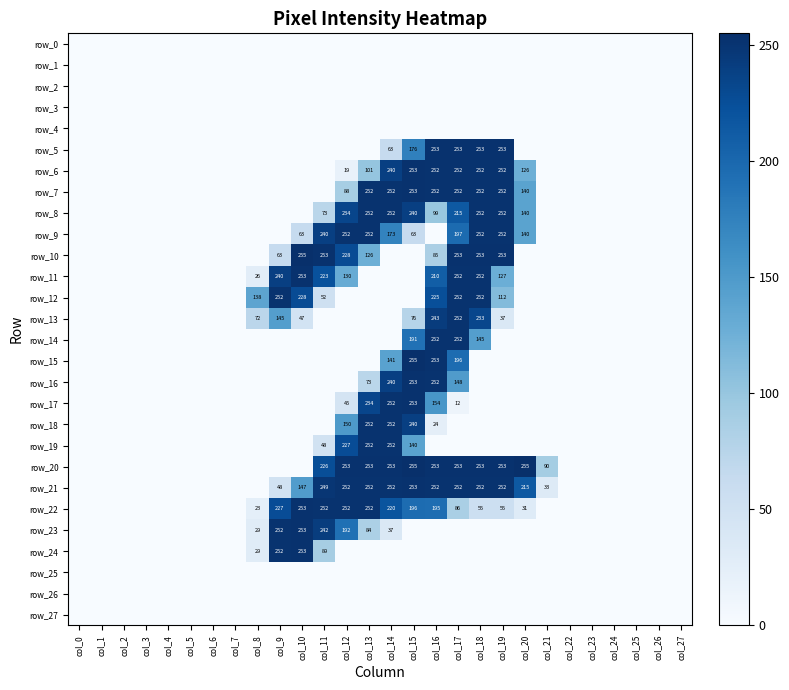

Reading left to right, what are all the values shown in this chart?

row_0: col_0=0	col_1=0	col_2=0	col_3=0	col_4=0	col_5=0	col_6=0	col_7=0	col_8=0	col_9=0	col_10=0	col_11=0	col_12=0	col_13=0	col_14=0	col_15=0	col_16=0	col_17=0	col_18=0	col_19=0	col_20=0	col_21=0	col_22=0	col_23=0	col_24=0	col_25=0	col_26=0	col_27=0
row_1: col_0=0	col_1=0	col_2=0	col_3=0	col_4=0	col_5=0	col_6=0	col_7=0	col_8=0	col_9=0	col_10=0	col_11=0	col_12=0	col_13=0	col_14=0	col_15=0	col_16=0	col_17=0	col_18=0	col_19=0	col_20=0	col_21=0	col_22=0	col_23=0	col_24=0	col_25=0	col_26=0	col_27=0
row_2: col_0=0	col_1=0	col_2=0	col_3=0	col_4=0	col_5=0	col_6=0	col_7=0	col_8=0	col_9=0	col_10=0	col_11=0	col_12=0	col_13=0	col_14=0	col_15=0	col_16=0	col_17=0	col_18=0	col_19=0	col_20=0	col_21=0	col_22=0	col_23=0	col_24=0	col_25=0	col_26=0	col_27=0
row_3: col_0=0	col_1=0	col_2=0	col_3=0	col_4=0	col_5=0	col_6=0	col_7=0	col_8=0	col_9=0	col_10=0	col_11=0	col_12=0	col_13=0	col_14=0	col_15=0	col_16=0	col_17=0	col_18=0	col_19=0	col_20=0	col_21=0	col_22=0	col_23=0	col_24=0	col_25=0	col_26=0	col_27=0
row_4: col_0=0	col_1=0	col_2=0	col_3=0	col_4=0	col_5=0	col_6=0	col_7=0	col_8=0	col_9=0	col_10=0	col_11=0	col_12=0	col_13=0	col_14=0	col_15=0	col_16=0	col_17=0	col_18=0	col_19=0	col_20=0	col_21=0	col_22=0	col_23=0	col_24=0	col_25=0	col_26=0	col_27=0
row_5: col_0=0	col_1=0	col_2=0	col_3=0	col_4=0	col_5=0	col_6=0	col_7=0	col_8=0	col_9=0	col_10=0	col_11=0	col_12=0	col_13=0	col_14=63	col_15=176	col_16=253	col_17=253	col_18=253	col_19=253	col_20=0	col_21=0	col_22=0	col_23=0	col_24=0	col_25=0	col_26=0	col_27=0
row_6: col_0=0	col_1=0	col_2=0	col_3=0	col_4=0	col_5=0	col_6=0	col_7=0	col_8=0	col_9=0	col_10=0	col_11=0	col_12=19	col_13=101	col_14=240	col_15=253	col_16=252	col_17=252	col_18=252	col_19=252	col_20=126	col_21=0	col_22=0	col_23=0	col_24=0	col_25=0	col_26=0	col_27=0
row_7: col_0=0	col_1=0	col_2=0	col_3=0	col_4=0	col_5=0	col_6=0	col_7=0	col_8=0	col_9=0	col_10=0	col_11=0	col_12=88	col_13=252	col_14=252	col_15=253	col_16=252	col_17=252	col_18=252	col_19=252	col_20=140	col_21=0	col_22=0	col_23=0	col_24=0	col_25=0	col_26=0	col_27=0
row_8: col_0=0	col_1=0	col_2=0	col_3=0	col_4=0	col_5=0	col_6=0	col_7=0	col_8=0	col_9=0	col_10=0	col_11=73	col_12=234	col_13=252	col_14=252	col_15=240	col_16=99	col_17=215	col_18=252	col_19=252	col_20=140	col_21=0	col_22=0	col_23=0	col_24=0	col_25=0	col_26=0	col_27=0
row_9: col_0=0	col_1=0	col_2=0	col_3=0	col_4=0	col_5=0	col_6=0	col_7=0	col_8=0	col_9=0	col_10=63	col_11=240	col_12=252	col_13=252	col_14=173	col_15=63	col_16=0	col_17=197	col_18=252	col_19=252	col_20=140	col_21=0	col_22=0	col_23=0	col_24=0	col_25=0	col_26=0	col_27=0
row_10: col_0=0	col_1=0	col_2=0	col_3=0	col_4=0	col_5=0	col_6=0	col_7=0	col_8=0	col_9=63	col_10=255	col_11=253	col_12=228	col_13=126	col_14=0	col_15=0	col_16=85	col_17=253	col_18=253	col_19=253	col_20=0	col_21=0	col_22=0	col_23=0	col_24=0	col_25=0	col_26=0	col_27=0
row_11: col_0=0	col_1=0	col_2=0	col_3=0	col_4=0	col_5=0	col_6=0	col_7=0	col_8=26	col_9=240	col_10=253	col_11=223	col_12=130	col_13=0	col_14=0	col_15=0	col_16=210	col_17=252	col_18=252	col_19=127	col_20=0	col_21=0	col_22=0	col_23=0	col_24=0	col_25=0	col_26=0	col_27=0
row_12: col_0=0	col_1=0	col_2=0	col_3=0	col_4=0	col_5=0	col_6=0	col_7=0	col_8=138	col_9=252	col_10=228	col_11=52	col_12=0	col_13=0	col_14=0	col_15=0	col_16=225	col_17=252	col_18=252	col_19=112	col_20=0	col_21=0	col_22=0	col_23=0	col_24=0	col_25=0	col_26=0	col_27=0
row_13: col_0=0	col_1=0	col_2=0	col_3=0	col_4=0	col_5=0	col_6=0	col_7=0	col_8=72	col_9=145	col_10=47	col_11=0	col_12=0	col_13=0	col_14=0	col_15=76	col_16=243	col_17=252	col_18=233	col_19=37	col_20=0	col_21=0	col_22=0	col_23=0	col_24=0	col_25=0	col_26=0	col_27=0
row_14: col_0=0	col_1=0	col_2=0	col_3=0	col_4=0	col_5=0	col_6=0	col_7=0	col_8=0	col_9=0	col_10=0	col_11=0	col_12=0	col_13=0	col_14=0	col_15=191	col_16=252	col_17=252	col_18=145	col_19=0	col_20=0	col_21=0	col_22=0	col_23=0	col_24=0	col_25=0	col_26=0	col_27=0
row_15: col_0=0	col_1=0	col_2=0	col_3=0	col_4=0	col_5=0	col_6=0	col_7=0	col_8=0	col_9=0	col_10=0	col_11=0	col_12=0	col_13=0	col_14=141	col_15=255	col_16=253	col_17=196	col_18=0	col_19=0	col_20=0	col_21=0	col_22=0	col_23=0	col_24=0	col_25=0	col_26=0	col_27=0
row_16: col_0=0	col_1=0	col_2=0	col_3=0	col_4=0	col_5=0	col_6=0	col_7=0	col_8=0	col_9=0	col_10=0	col_11=0	col_12=0	col_13=73	col_14=240	col_15=253	col_16=252	col_17=148	col_18=0	col_19=0	col_20=0	col_21=0	col_22=0	col_23=0	col_24=0	col_25=0	col_26=0	col_27=0
row_17: col_0=0	col_1=0	col_2=0	col_3=0	col_4=0	col_5=0	col_6=0	col_7=0	col_8=0	col_9=0	col_10=0	col_11=0	col_12=45	col_13=234	col_14=252	col_15=253	col_16=154	col_17=12	col_18=0	col_19=0	col_20=0	col_21=0	col_22=0	col_23=0	col_24=0	col_25=0	col_26=0	col_27=0
row_18: col_0=0	col_1=0	col_2=0	col_3=0	col_4=0	col_5=0	col_6=0	col_7=0	col_8=0	col_9=0	col_10=0	col_11=0	col_12=150	col_13=252	col_14=252	col_15=240	col_16=24	col_17=0	col_18=0	col_19=0	col_20=0	col_21=0	col_22=0	col_23=0	col_24=0	col_25=0	col_26=0	col_27=0
row_19: col_0=0	col_1=0	col_2=0	col_3=0	col_4=0	col_5=0	col_6=0	col_7=0	col_8=0	col_9=0	col_10=0	col_11=48	col_12=227	col_13=252	col_14=252	col_15=140	col_16=0	col_17=0	col_18=0	col_19=0	col_20=0	col_21=0	col_22=0	col_23=0	col_24=0	col_25=0	col_26=0	col_27=0
row_20: col_0=0	col_1=0	col_2=0	col_3=0	col_4=0	col_5=0	col_6=0	col_7=0	col_8=0	col_9=0	col_10=0	col_11=226	col_12=253	col_13=253	col_14=253	col_15=255	col_16=253	col_17=253	col_18=253	col_19=253	col_20=255	col_21=90	col_22=0	col_23=0	col_24=0	col_25=0	col_26=0	col_27=0
row_21: col_0=0	col_1=0	col_2=0	col_3=0	col_4=0	col_5=0	col_6=0	col_7=0	col_8=0	col_9=48	col_10=147	col_11=249	col_12=252	col_13=252	col_14=252	col_15=253	col_16=252	col_17=252	col_18=252	col_19=252	col_20=215	col_21=33	col_22=0	col_23=0	col_24=0	col_25=0	col_26=0	col_27=0
row_22: col_0=0	col_1=0	col_2=0	col_3=0	col_4=0	col_5=0	col_6=0	col_7=0	col_8=23	col_9=227	col_10=253	col_11=252	col_12=252	col_13=252	col_14=220	col_15=196	col_16=195	col_17=86	col_18=55	col_19=55	col_20=31	col_21=0	col_22=0	col_23=0	col_24=0	col_25=0	col_26=0	col_27=0
row_23: col_0=0	col_1=0	col_2=0	col_3=0	col_4=0	col_5=0	col_6=0	col_7=0	col_8=29	col_9=252	col_10=253	col_11=242	col_12=192	col_13=84	col_14=37	col_15=0	col_16=0	col_17=0	col_18=0	col_19=0	col_20=0	col_21=0	col_22=0	col_23=0	col_24=0	col_25=0	col_26=0	col_27=0
row_24: col_0=0	col_1=0	col_2=0	col_3=0	col_4=0	col_5=0	col_6=0	col_7=0	col_8=29	col_9=252	col_10=253	col_11=89	col_12=0	col_13=0	col_14=0	col_15=0	col_16=0	col_17=0	col_18=0	col_19=0	col_20=0	col_21=0	col_22=0	col_23=0	col_24=0	col_25=0	col_26=0	col_27=0
row_25: col_0=0	col_1=0	col_2=0	col_3=0	col_4=0	col_5=0	col_6=0	col_7=0	col_8=0	col_9=0	col_10=0	col_11=0	col_12=0	col_13=0	col_14=0	col_15=0	col_16=0	col_17=0	col_18=0	col_19=0	col_20=0	col_21=0	col_22=0	col_23=0	col_24=0	col_25=0	col_26=0	col_27=0
row_26: col_0=0	col_1=0	col_2=0	col_3=0	col_4=0	col_5=0	col_6=0	col_7=0	col_8=0	col_9=0	col_10=0	col_11=0	col_12=0	col_13=0	col_14=0	col_15=0	col_16=0	col_17=0	col_18=0	col_19=0	col_20=0	col_21=0	col_22=0	col_23=0	col_24=0	col_25=0	col_26=0	col_27=0
row_27: col_0=0	col_1=0	col_2=0	col_3=0	col_4=0	col_5=0	col_6=0	col_7=0	col_8=0	col_9=0	col_10=0	col_11=0	col_12=0	col_13=0	col_14=0	col_15=0	col_16=0	col_17=0	col_18=0	col_19=0	col_20=0	col_21=0	col_22=0	col_23=0	col_24=0	col_25=0	col_26=0	col_27=0